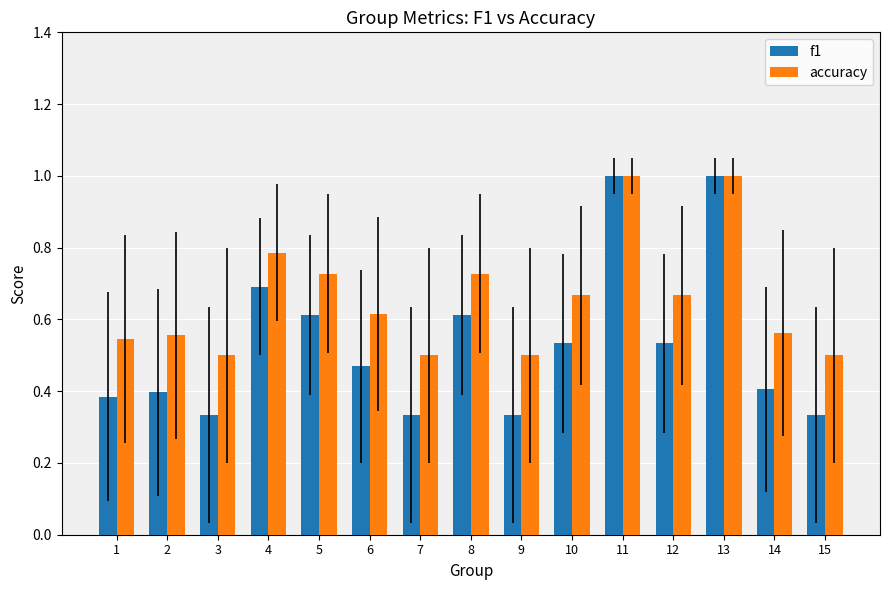

List the series in order of their overall mean, lowest first.

f1, accuracy